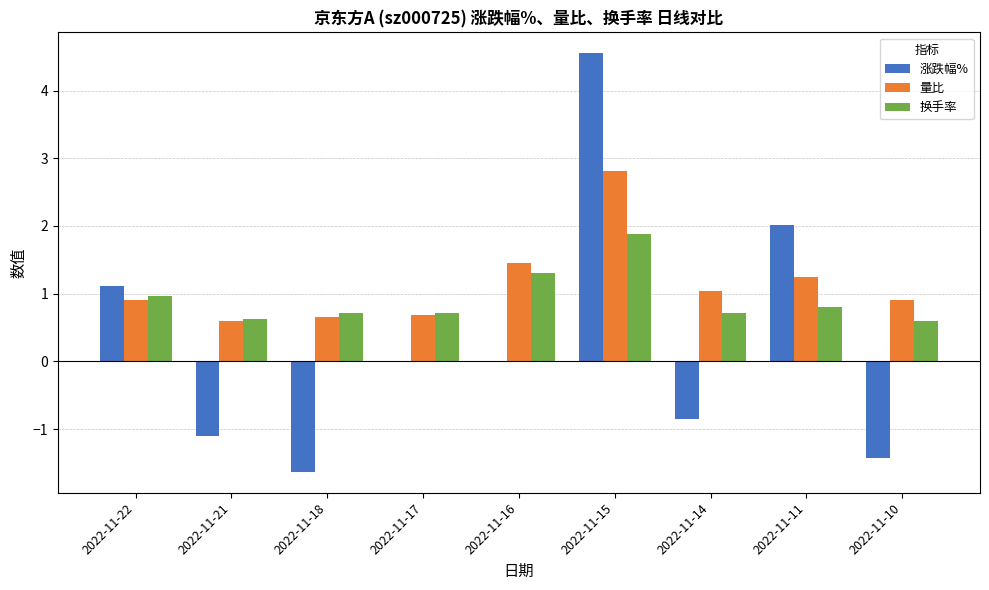

Which category has the highest value in the 涨跌幅% series?

2022-11-15